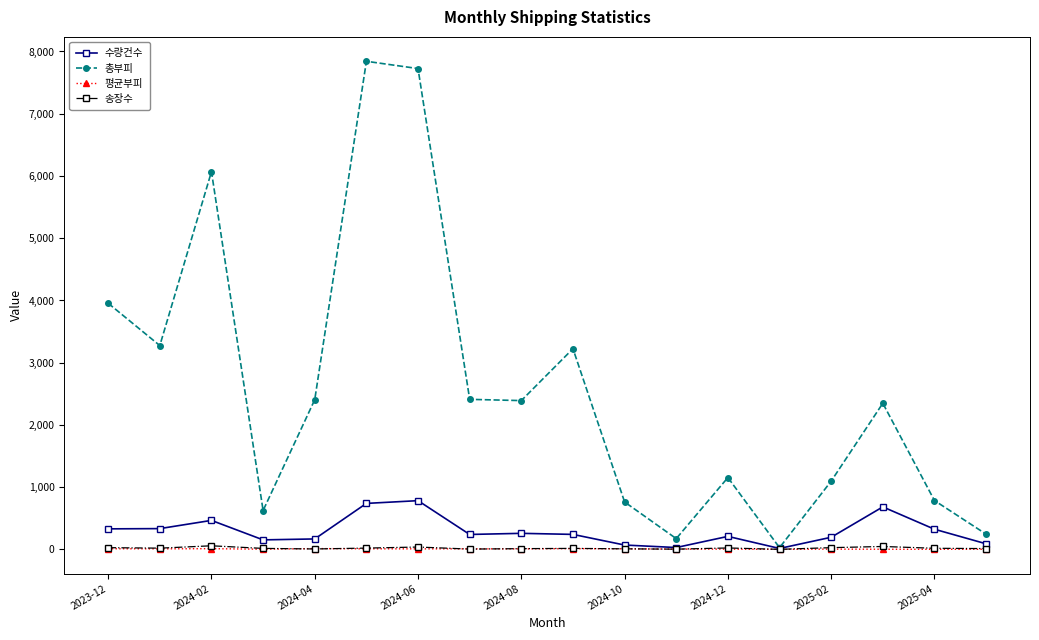

What is the maximum value shown in the chart?

7842.6